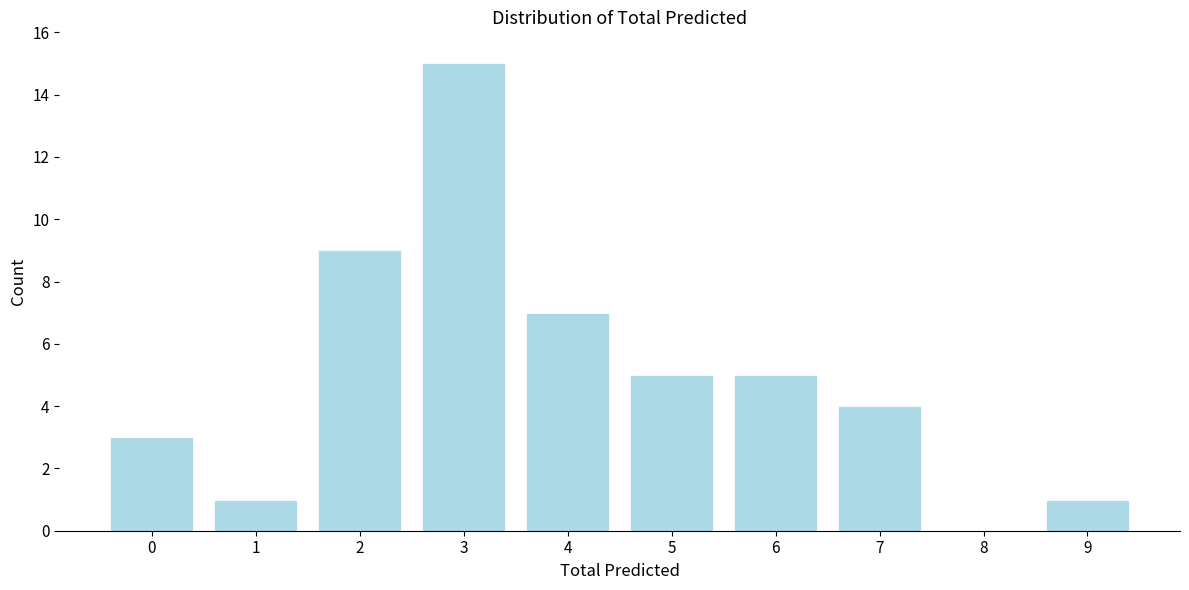

Reading right to left, extract all data points from this chart.

9=1	8=0	7=4	6=5	5=5	4=7	3=15	2=9	1=1	0=3